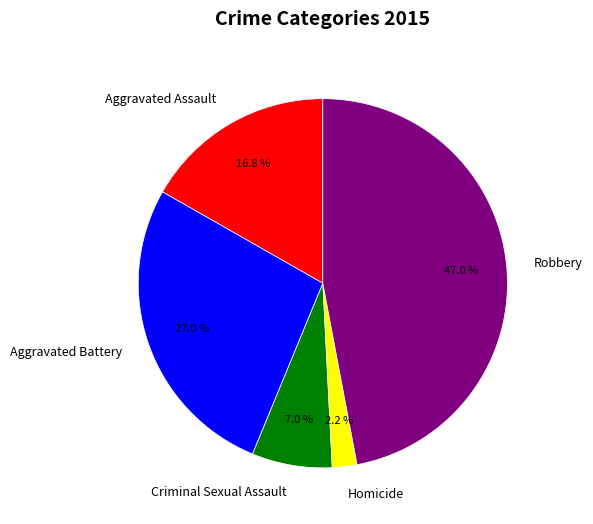

To the nearest percent, what is the difference between the largest and smallest slice percentages?

45%